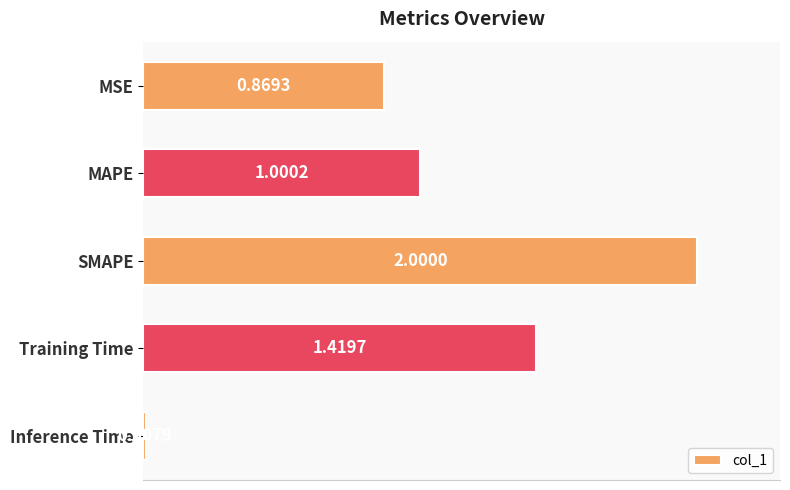

List the labels in order of value, smallest first.

Inference Time, MSE, MAPE, Training Time, SMAPE